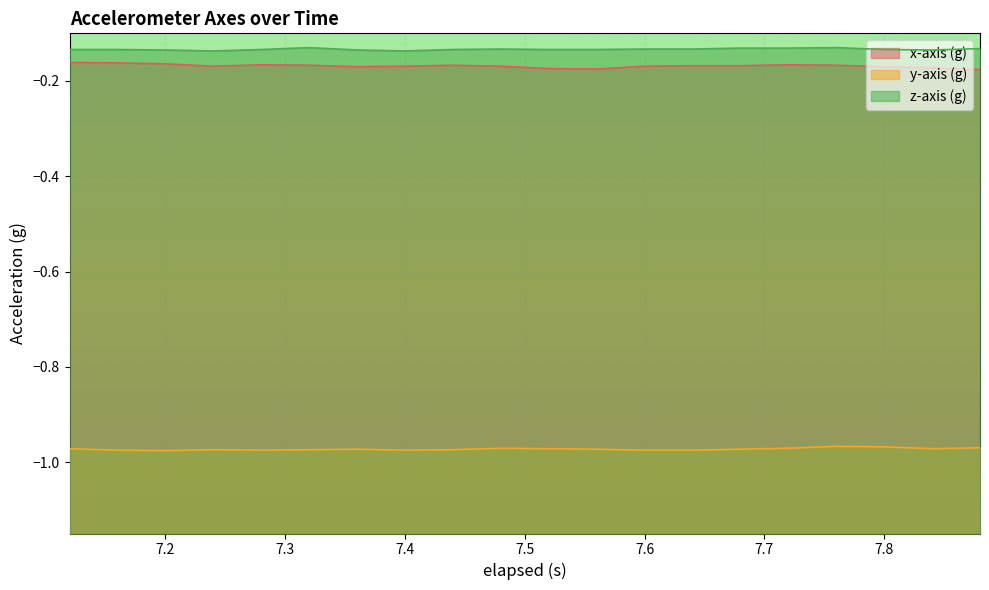

True or false: y-axis (g) and z-axis (g) cross at least once.

False